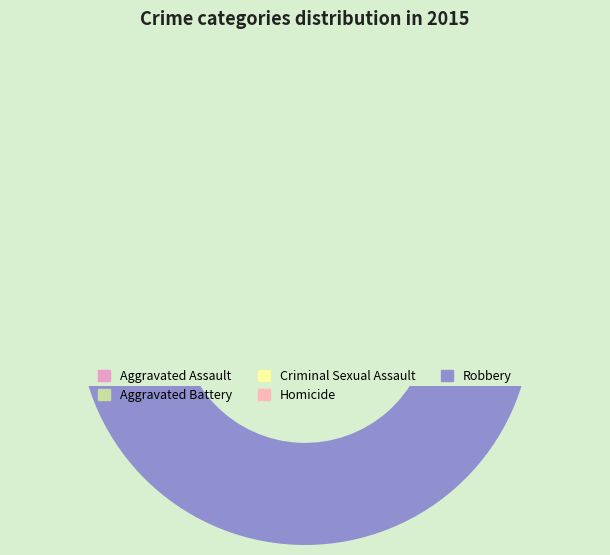

To the nearest percent, what is the combined percentage of Homicide and Robbery?

51%